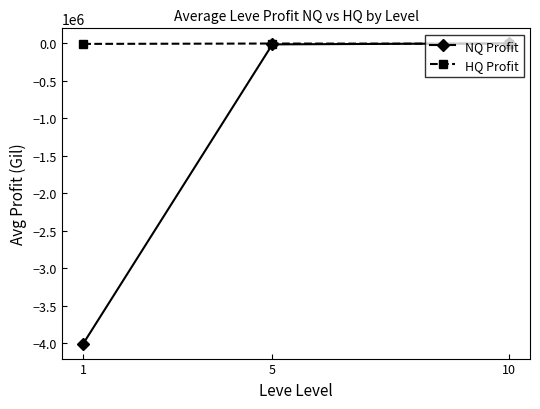

Where is NQ Profit nearest to the value -2002741?

5